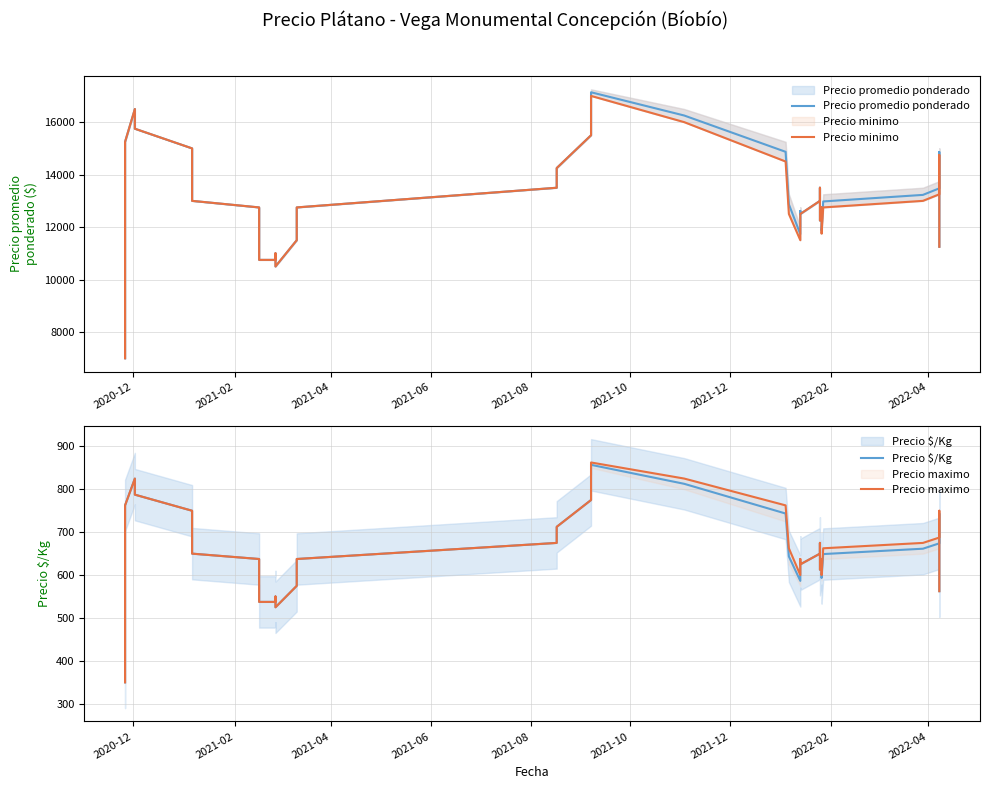

Does the chart have visible grid lines?

Yes